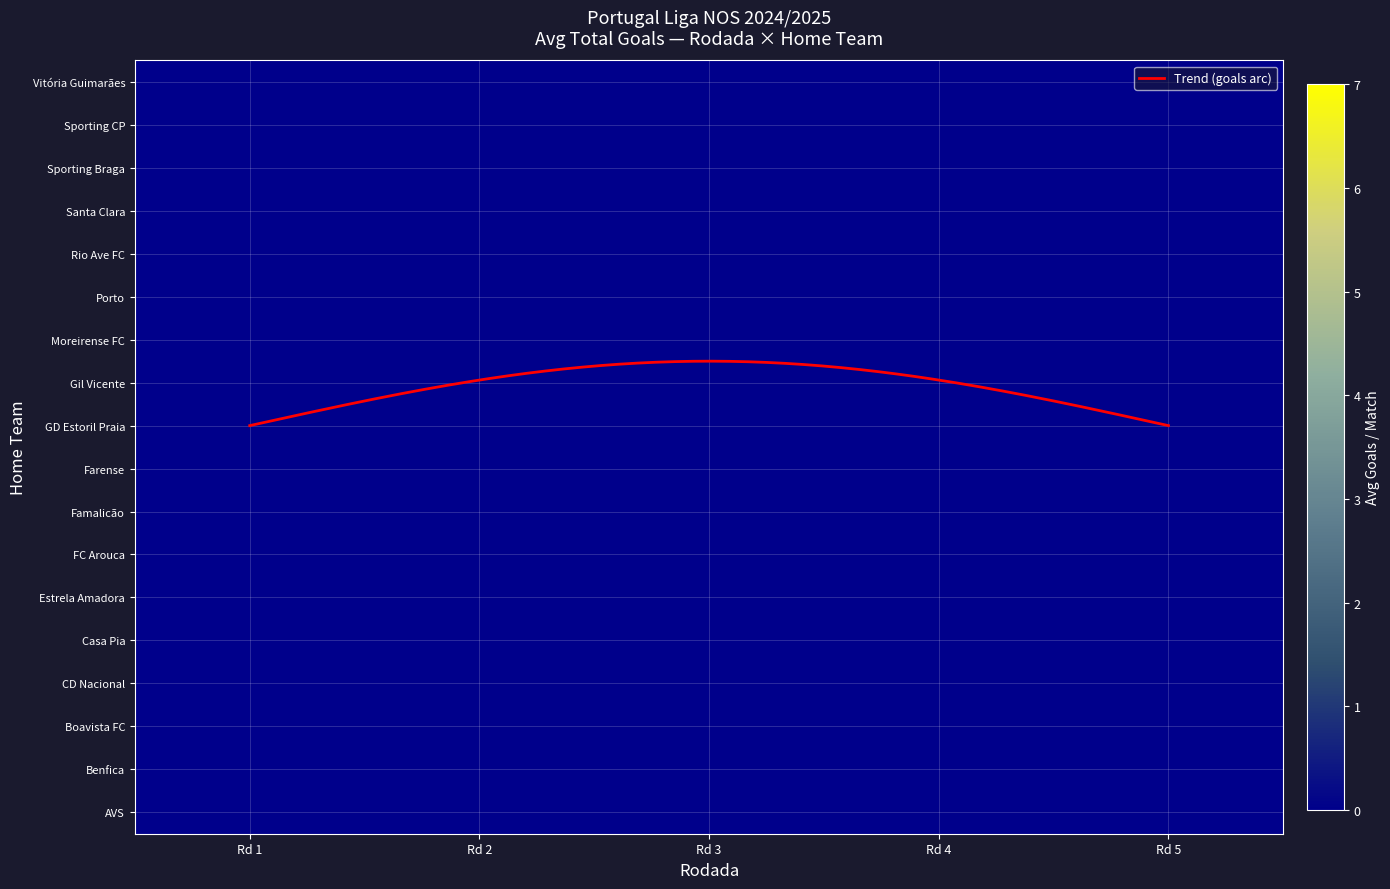

Is it true that Rodada equals 7 at 36?

False